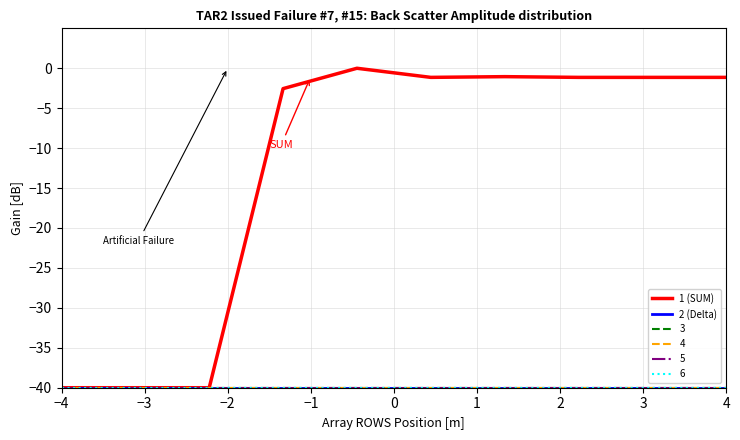

Is this an area chart (filled region under the line)?

No